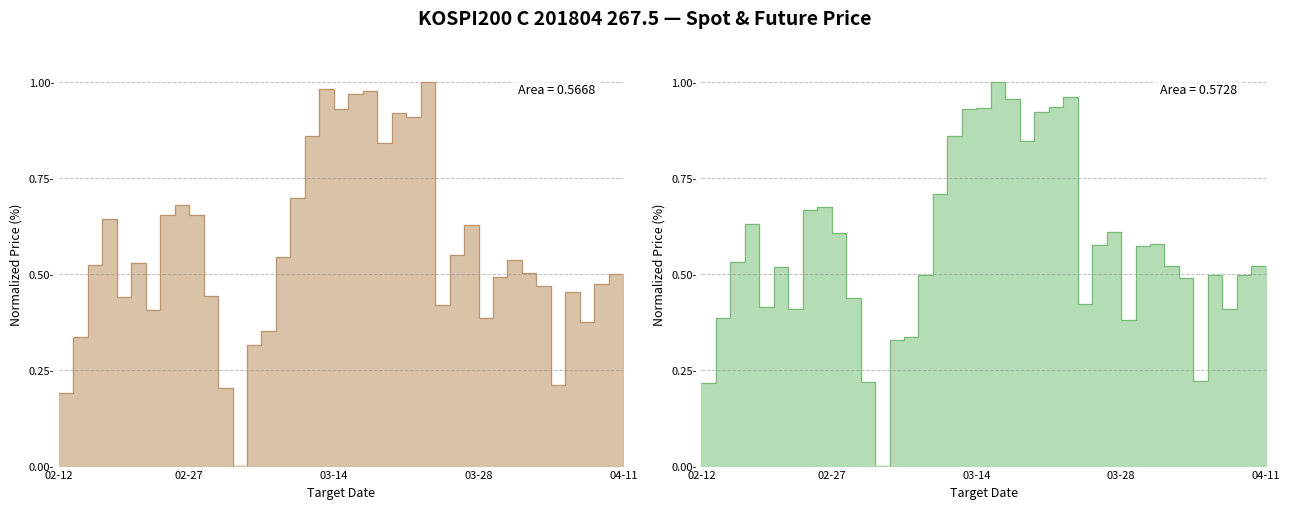

What is the value of the SPOT_PRICE point at the 20th from the left?

0.9